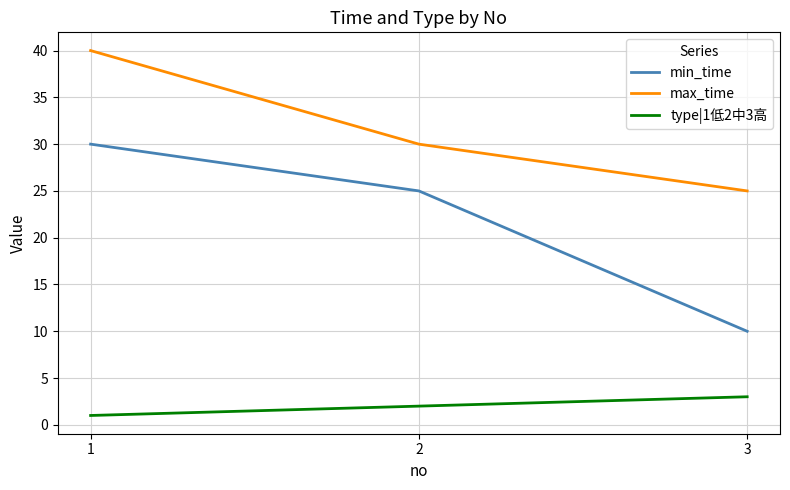

What is the sum of all type|1低2中3高 values?

6